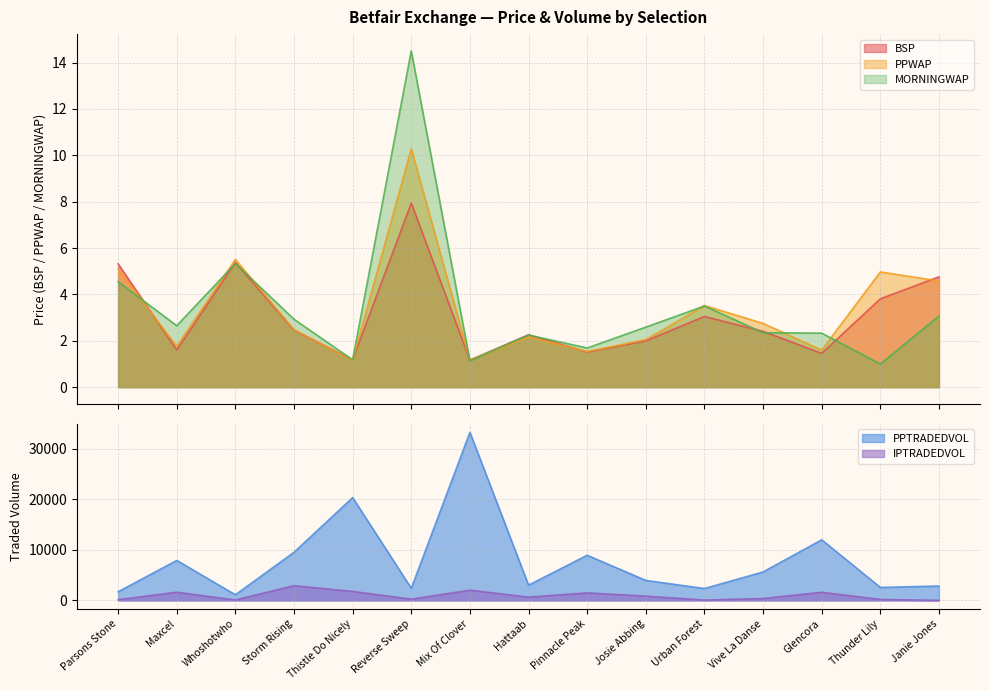

What is the value of the MORNINGWAP point at the 2nd from the left?

2.6